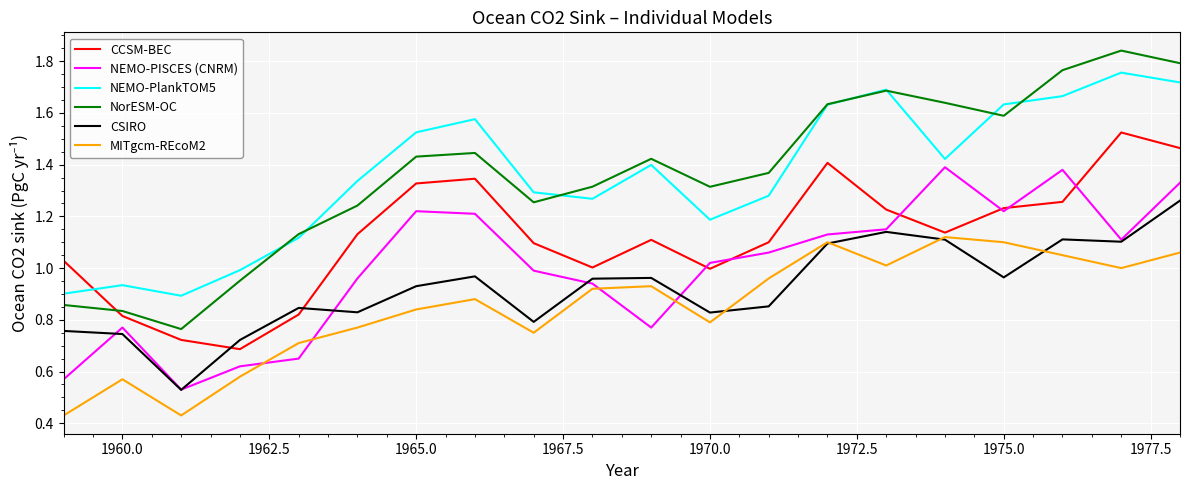

Which series has the widest spread of values?

NorESM-OC